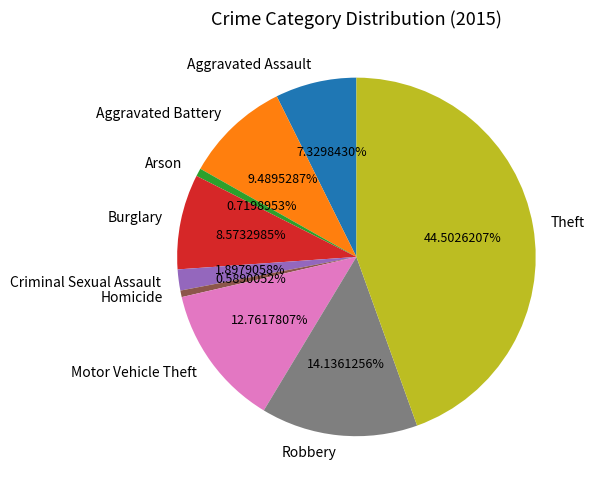

Between Burglary and Criminal Sexual Assault, which is larger?

Burglary